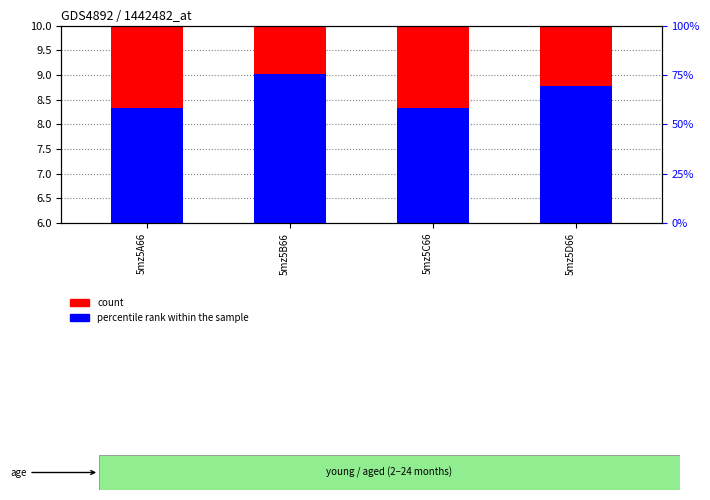

What is the difference between the col_7 (count) values at 5mz5D66 and 5mz5B66?

0.1